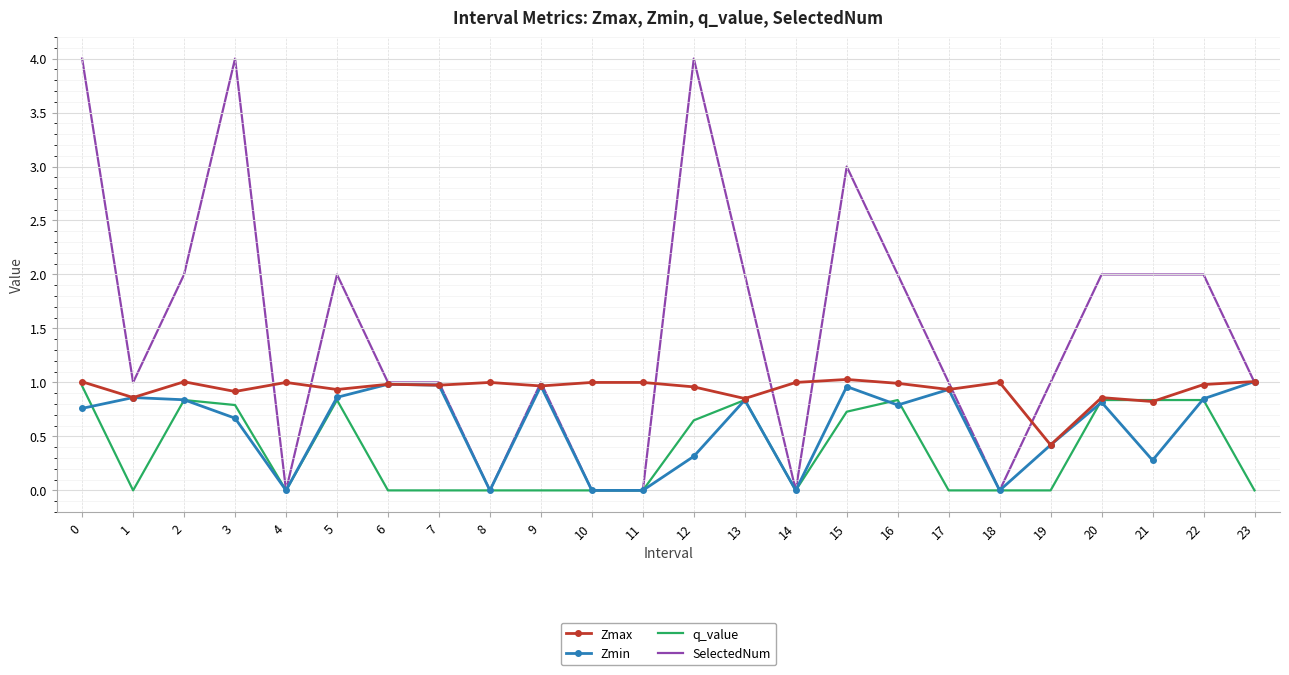

What is the spread (max minus min) of values at 20?

1.2